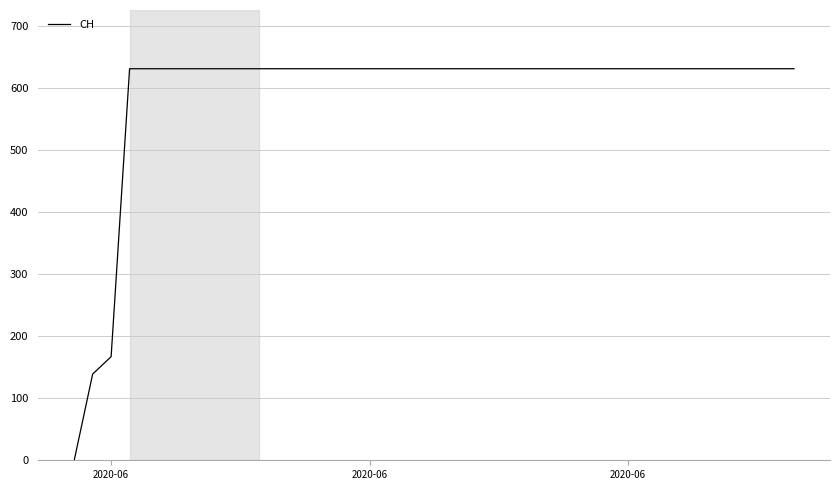

What is the difference between the maximum and minimum values?

631